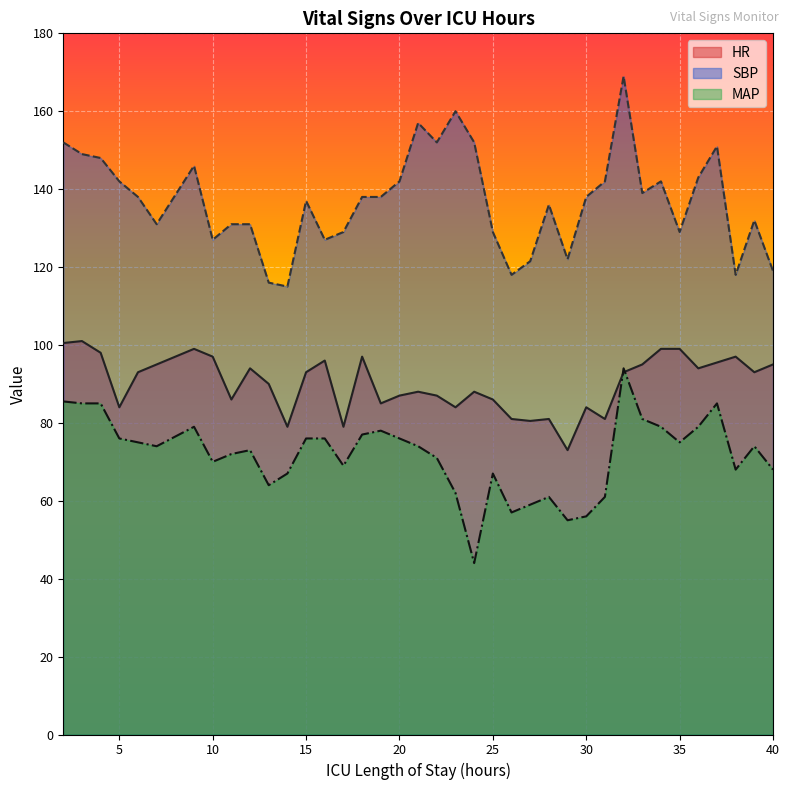

Which category has the highest value in the HR series?

3